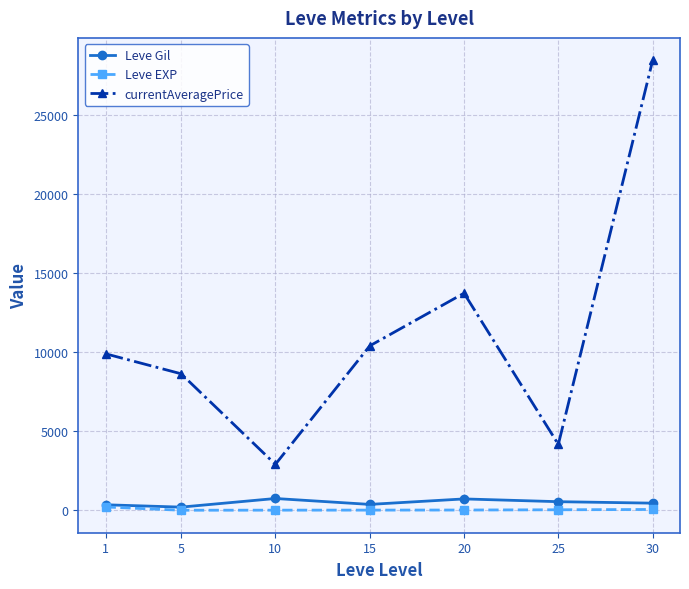

The Leve Gil series shows 373.3 at 15. True or false?

True